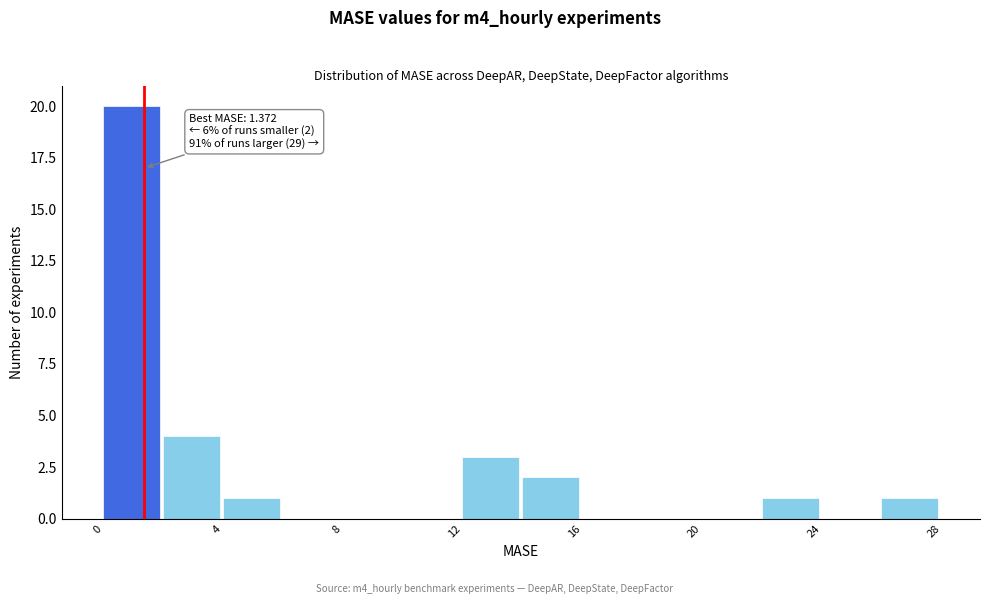

Over which range of the x-axis is the bar tallest?

0 to 2